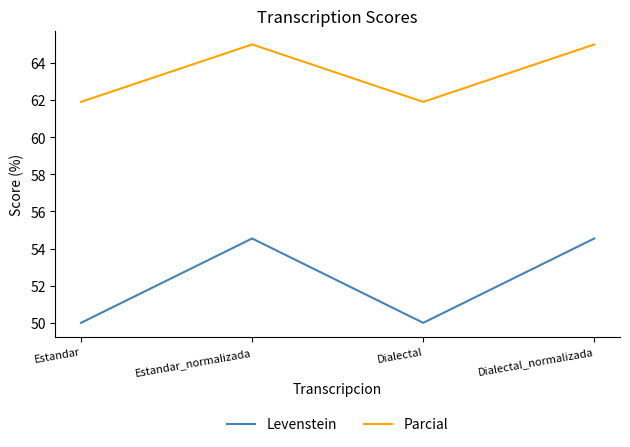

What position from the right is Dialectal?

2